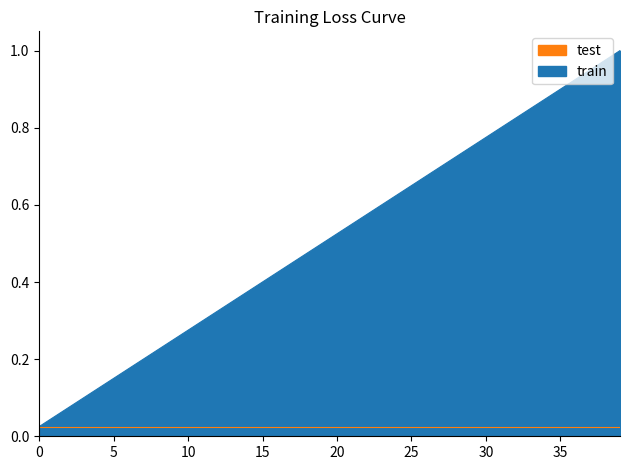

True or false: the data has more than 0 interior local peaks.

False